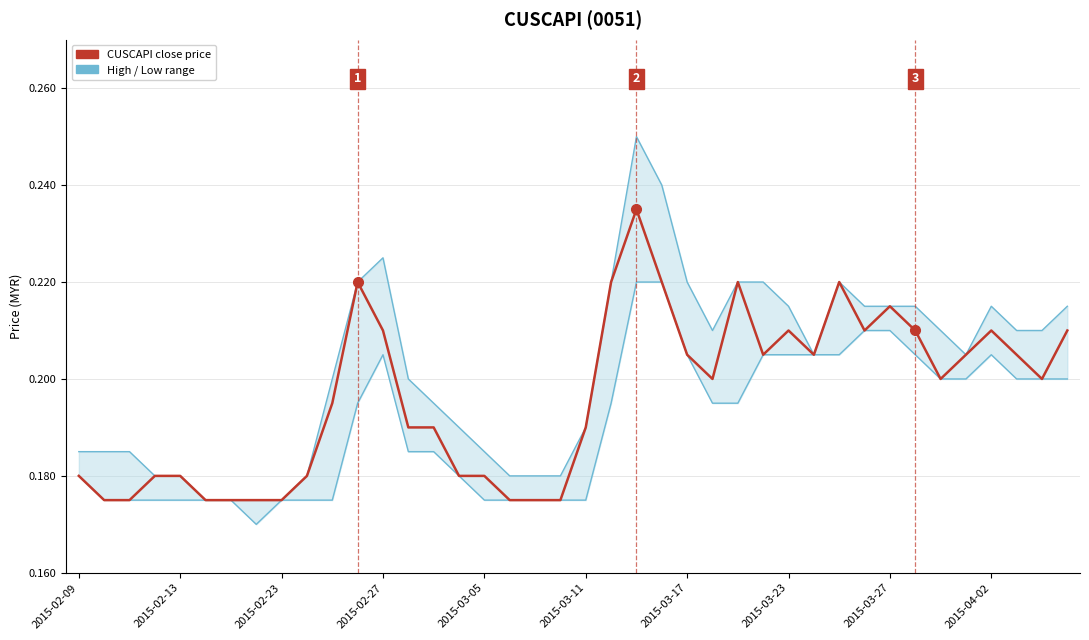

Does the chart display data point markers on the line(s)?

No